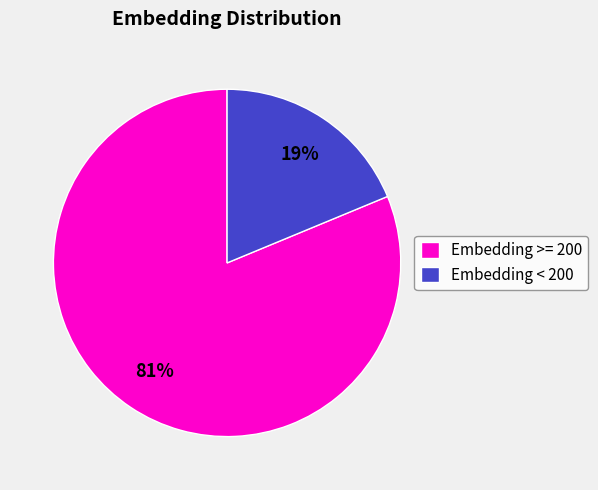

Count the number of slices in the pie.

2